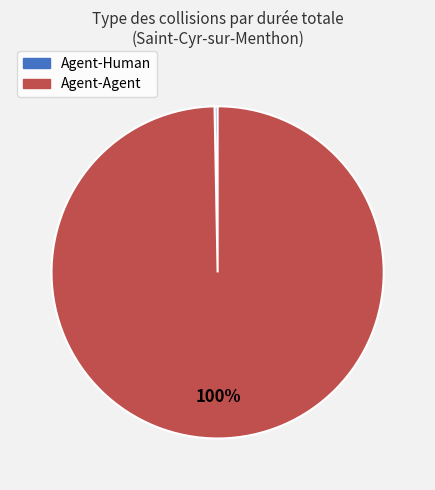

Which has a higher value, Agent-Agent or Agent-Human?

Agent-Agent